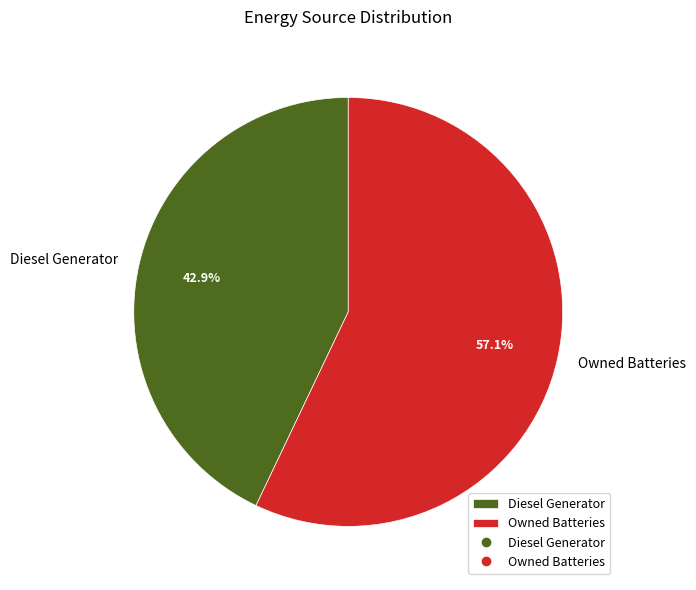

To the nearest percent, what is the average slice percentage?

50%